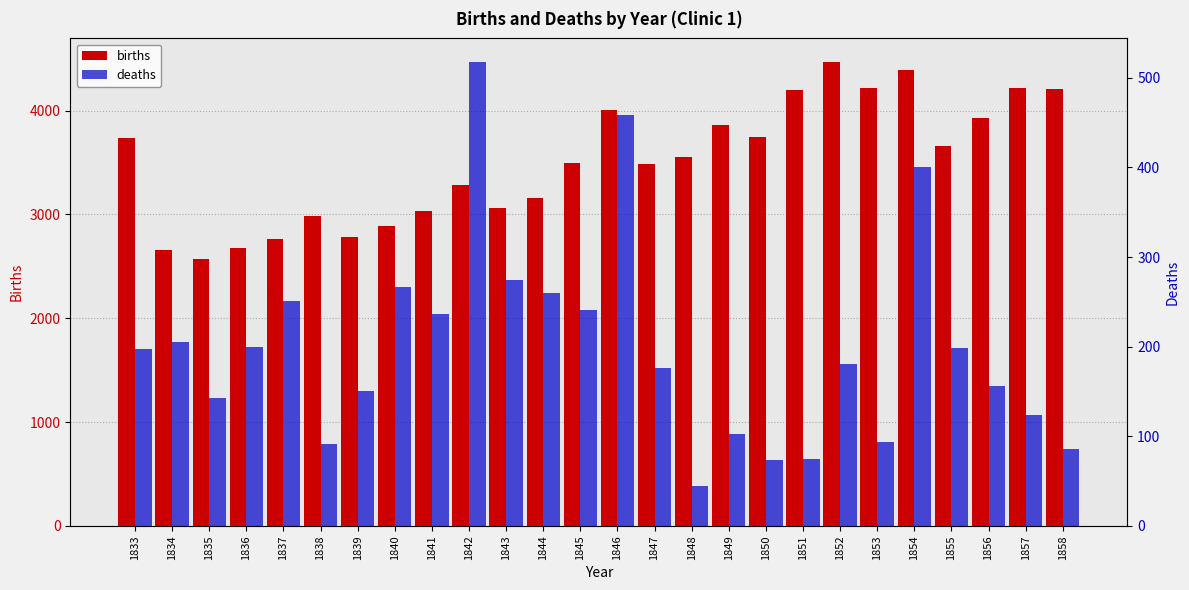

What is the approximate value of deaths at 1835?

143